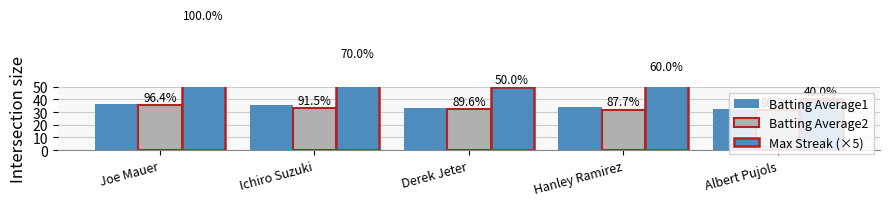

The Max Streak (×5) series shows 69.4 at Derek Jeter. True or false?

False